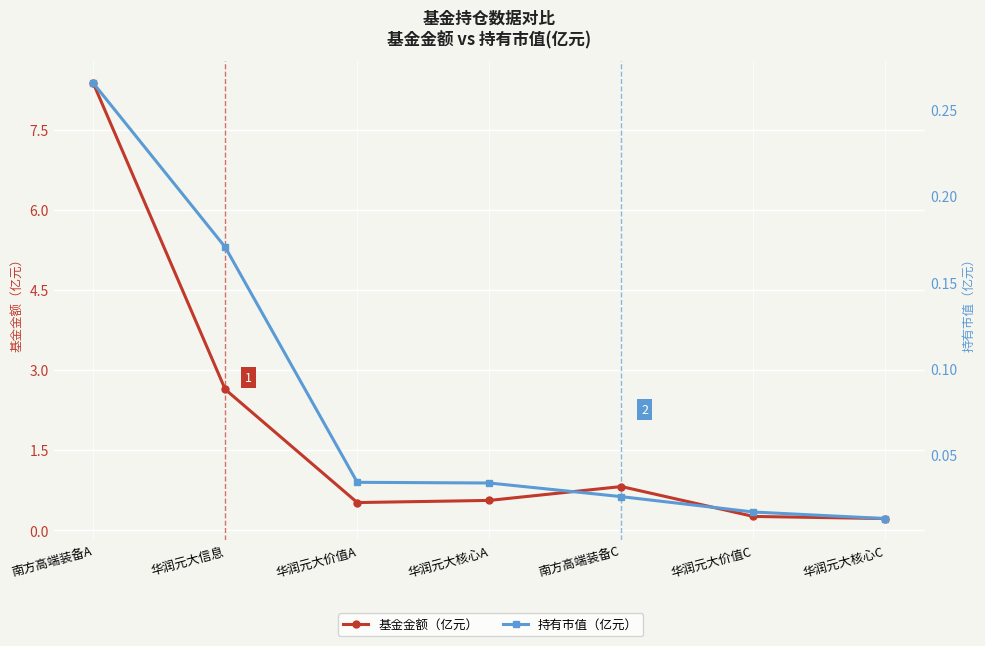

Which has a higher value, 华润元大价值C or 南方高端装备C?

南方高端装备C